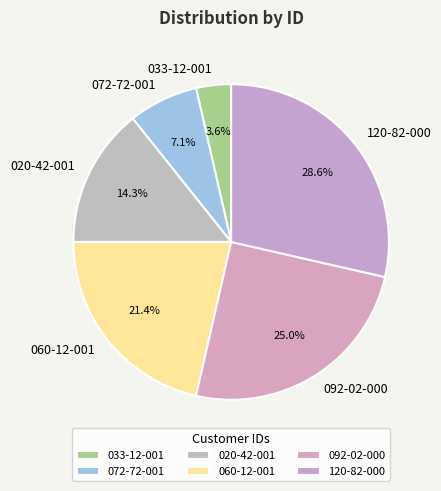

Between 072-72-001 and 092-02-000, which is larger?

092-02-000